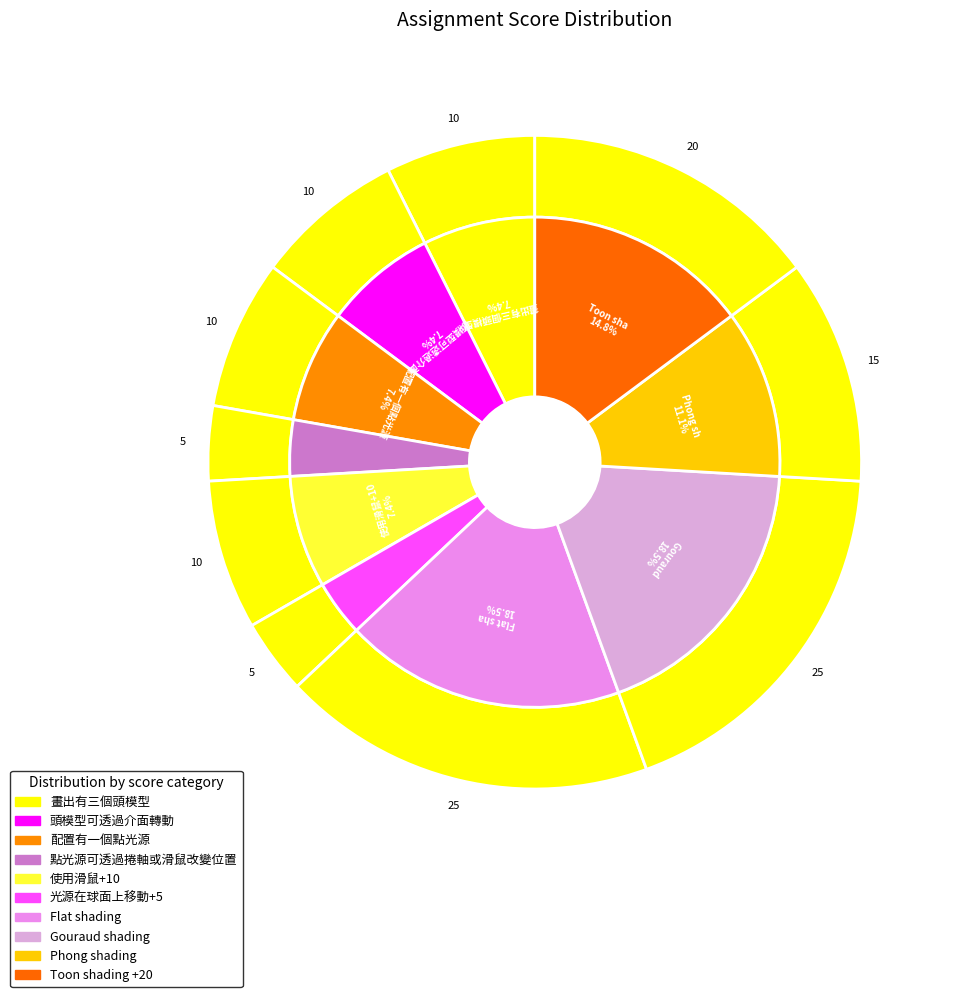

Is there a majority slice in this chart?

No